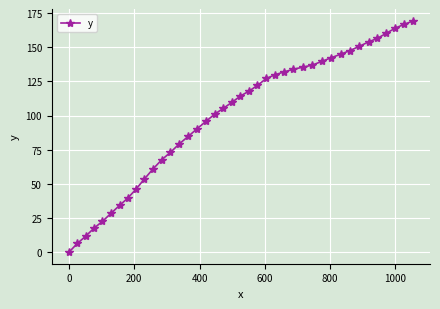

What is the difference between the second highest and minimum values?

166.7